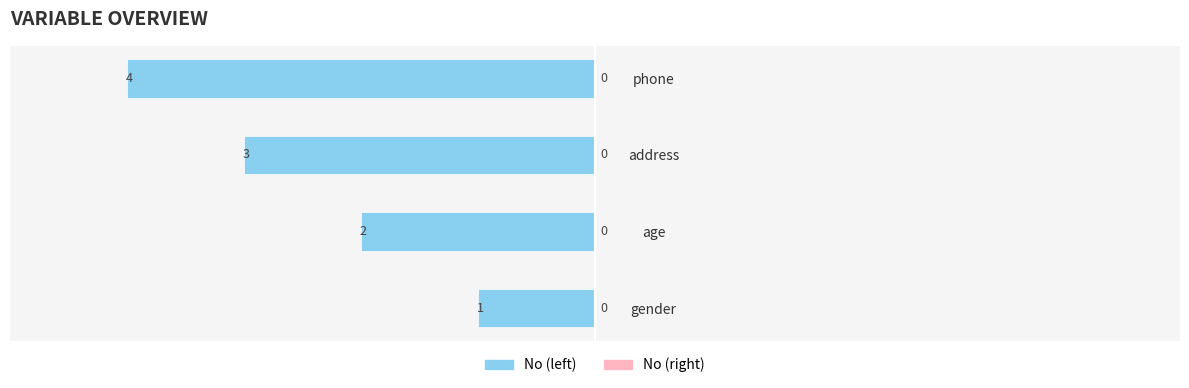

Does the chart contain any negative values?

Yes